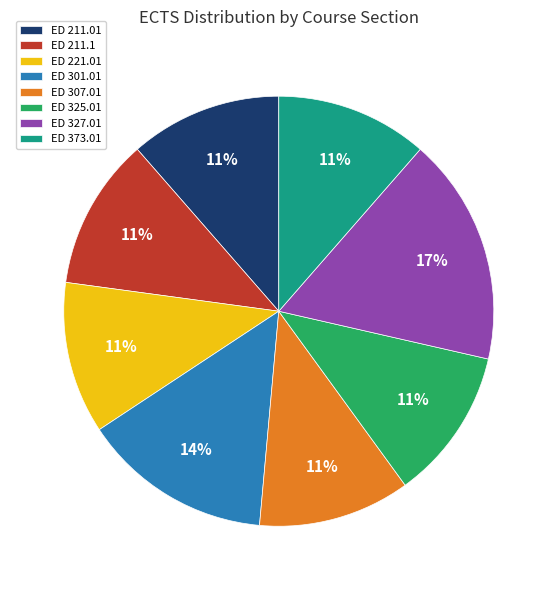

To the nearest percent, what percentage of the pie is ED 221.01?

11%